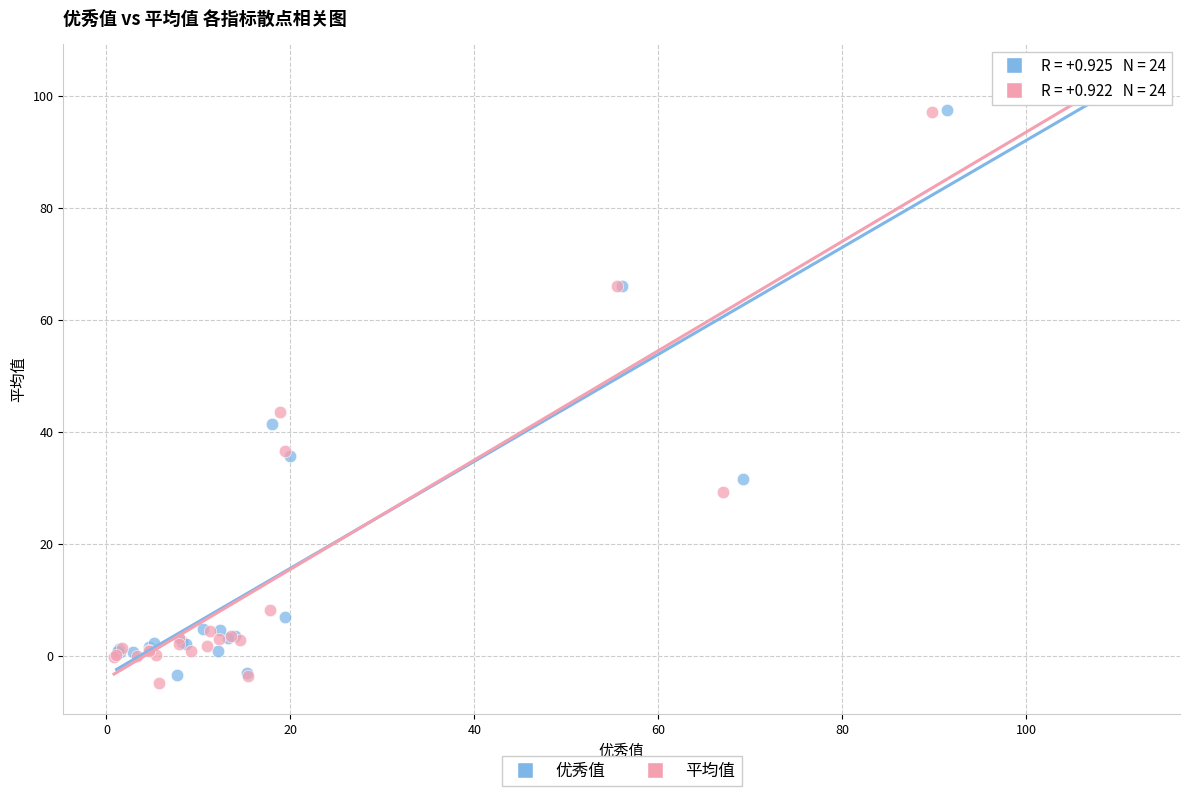

Which series has the largest Y range (max minus min)?

平均值